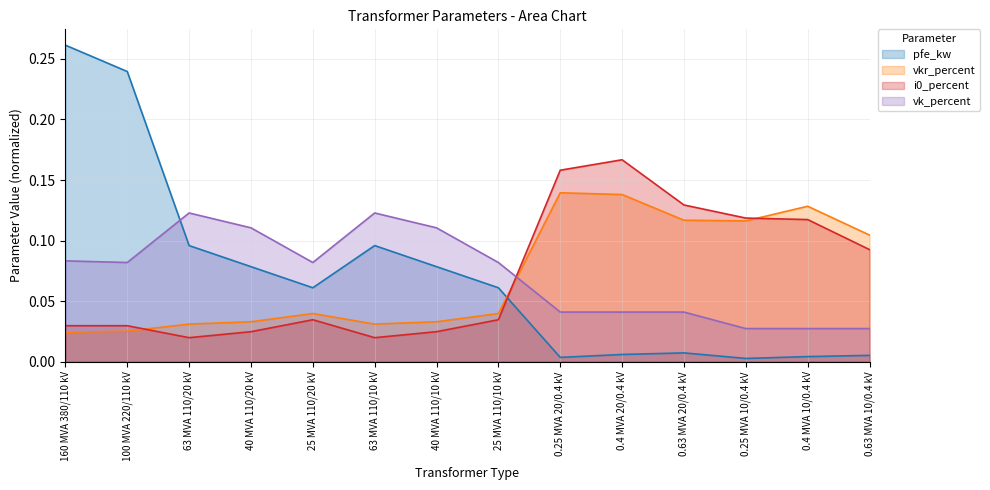

At which label does i0_percent reach its minimum?

63 MVA 110/20 kV